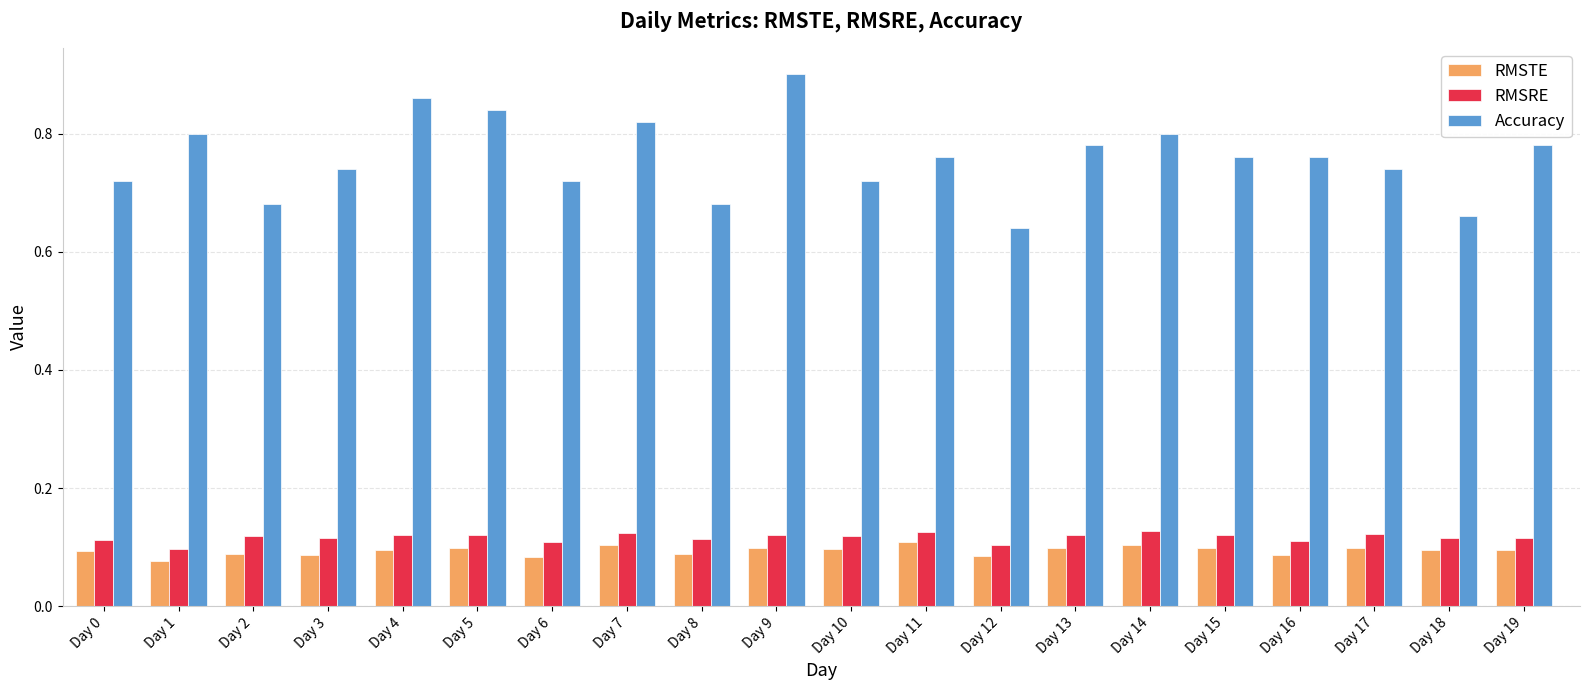

Rank the series by their maximum value, from lowest to highest.

RMSTE, RMSRE, Accuracy